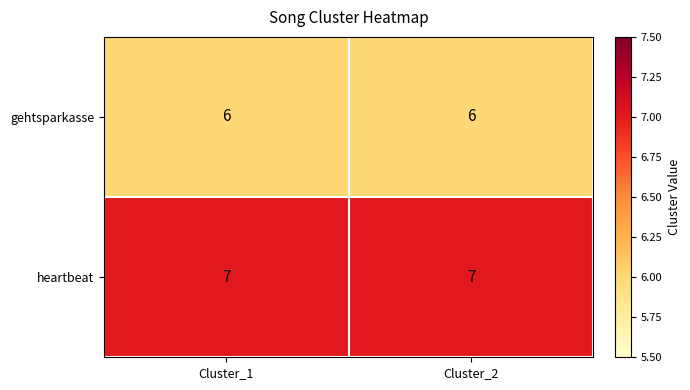

What is the greatest value displayed?

7